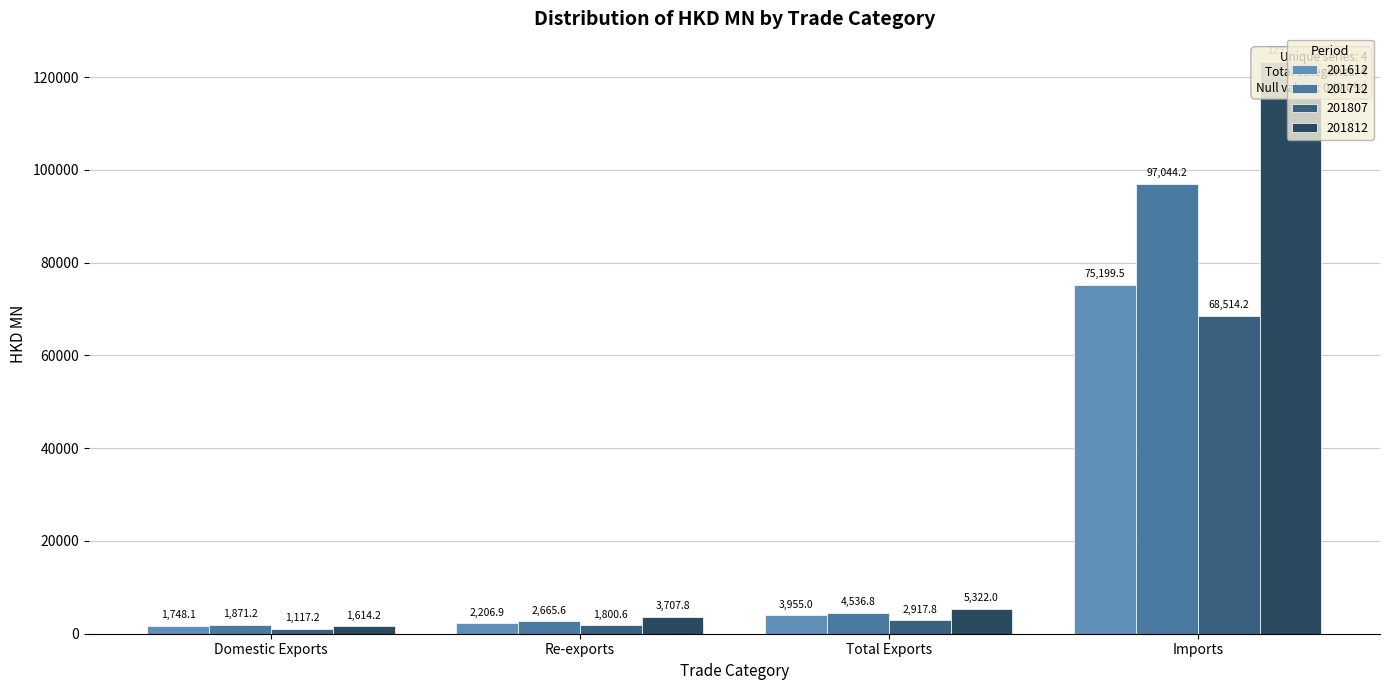

What position from the right is Re-exports?

3